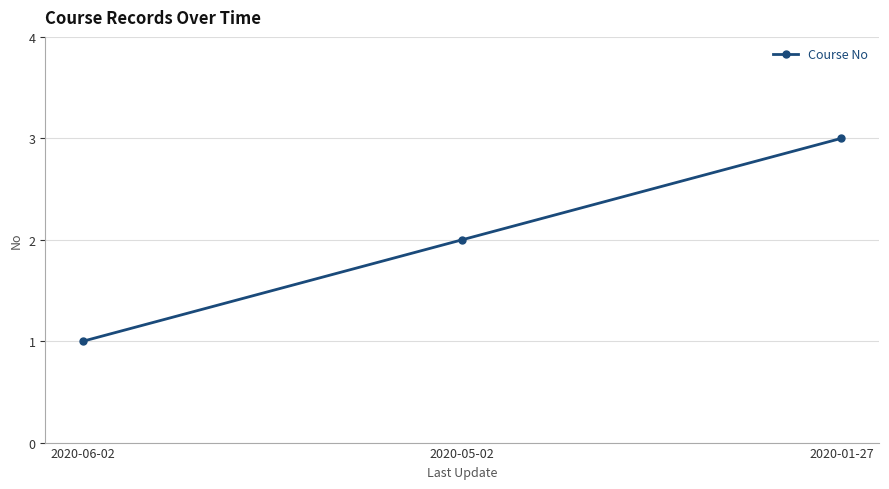

What is the smallest value displayed?

1